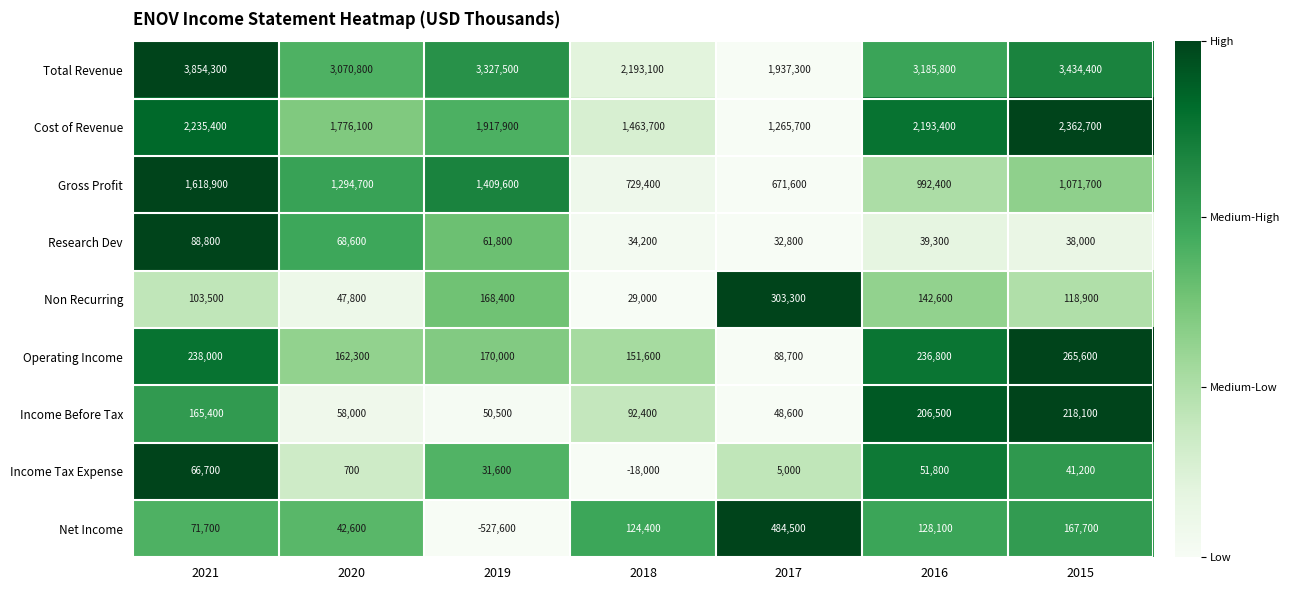

The value of Total Revenue at 2020 is 5231296. True or false?

False